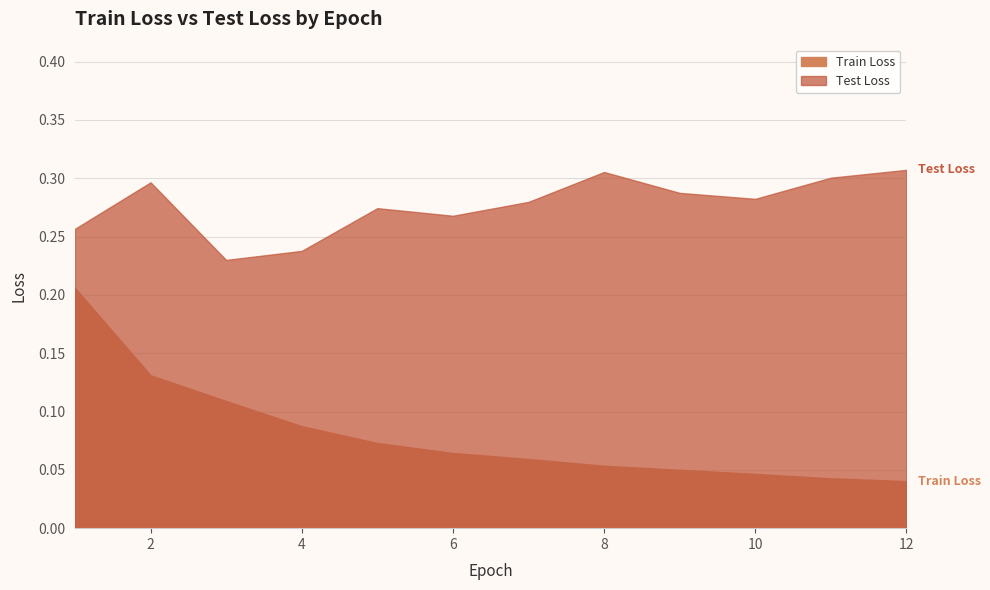

True or false: Test Loss and Train Loss cross at least once.

False